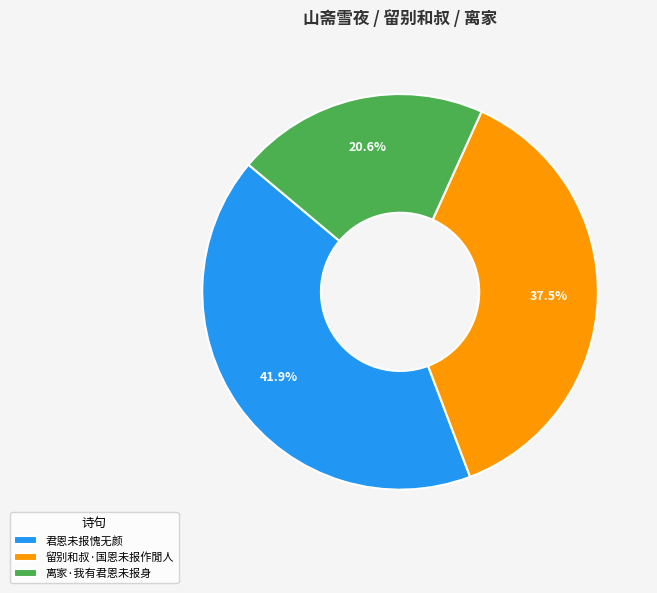

Does any single category account for the majority?

No